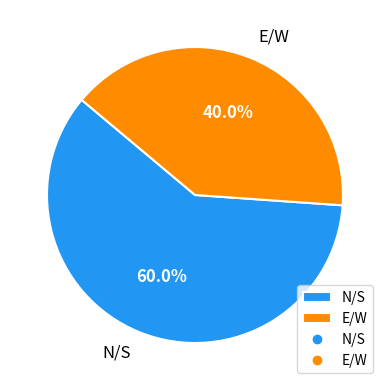

To the nearest percent, what is the average slice percentage?

50%